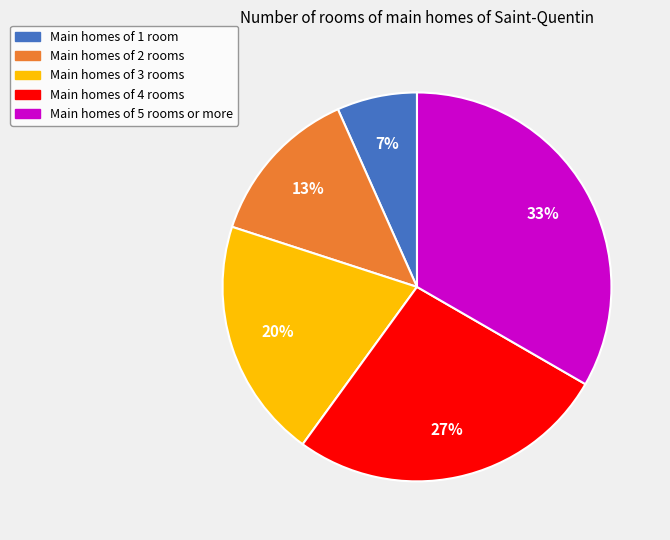

To the nearest percent, what is the average slice percentage?

20%